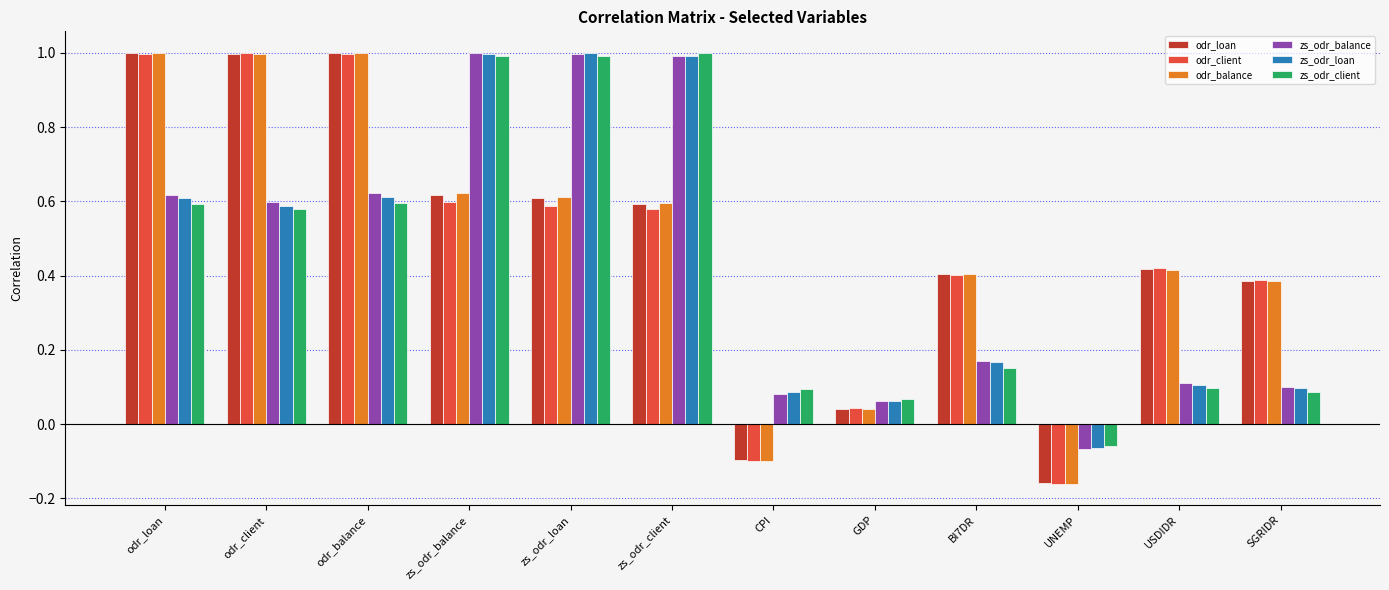

What is the highest value of the zs_odr_balance series?

1.0